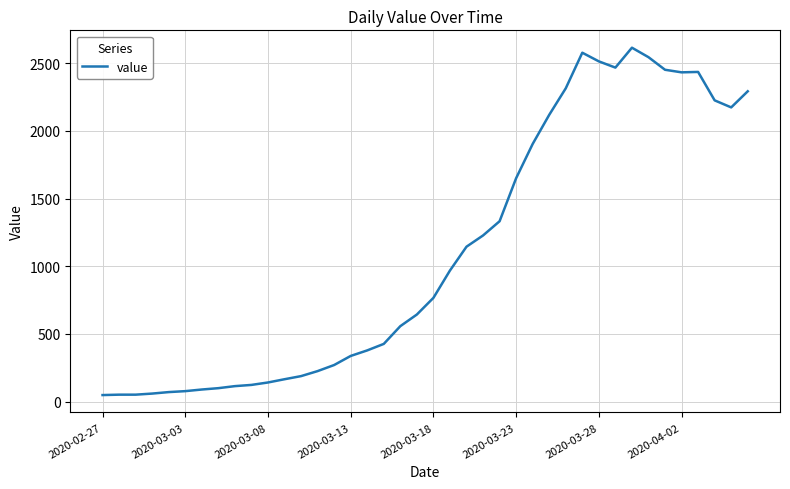

What is the difference between the maximum and minimum values?

2566